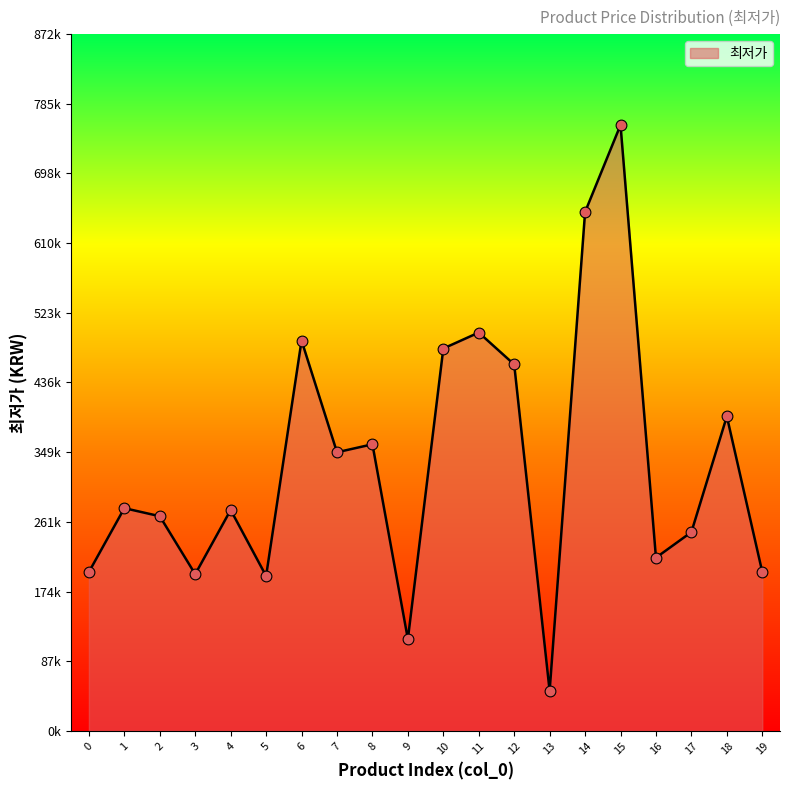

What is the ratio of the value at 6 to the value at 11?

1.0